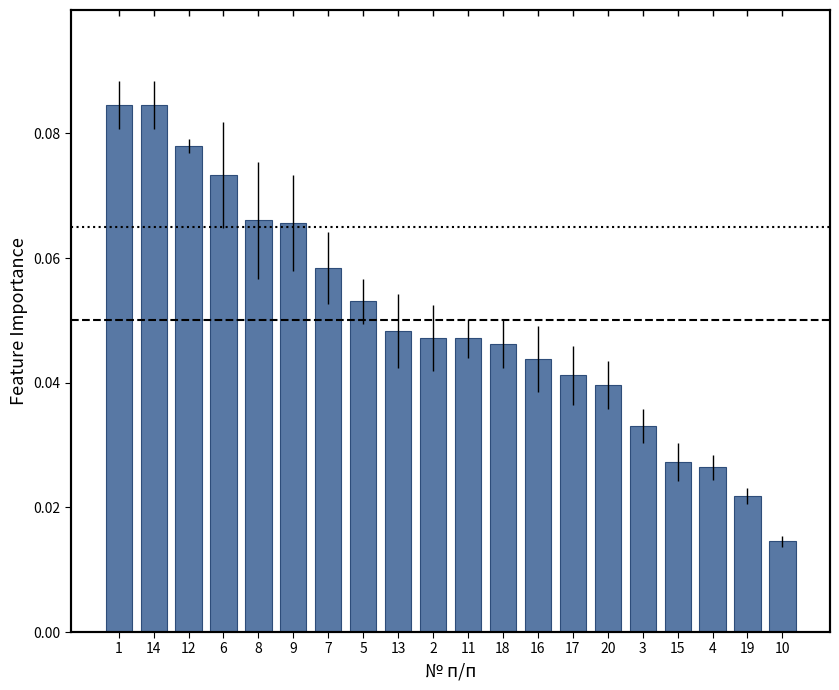

Does the chart contain stacked bars?

No